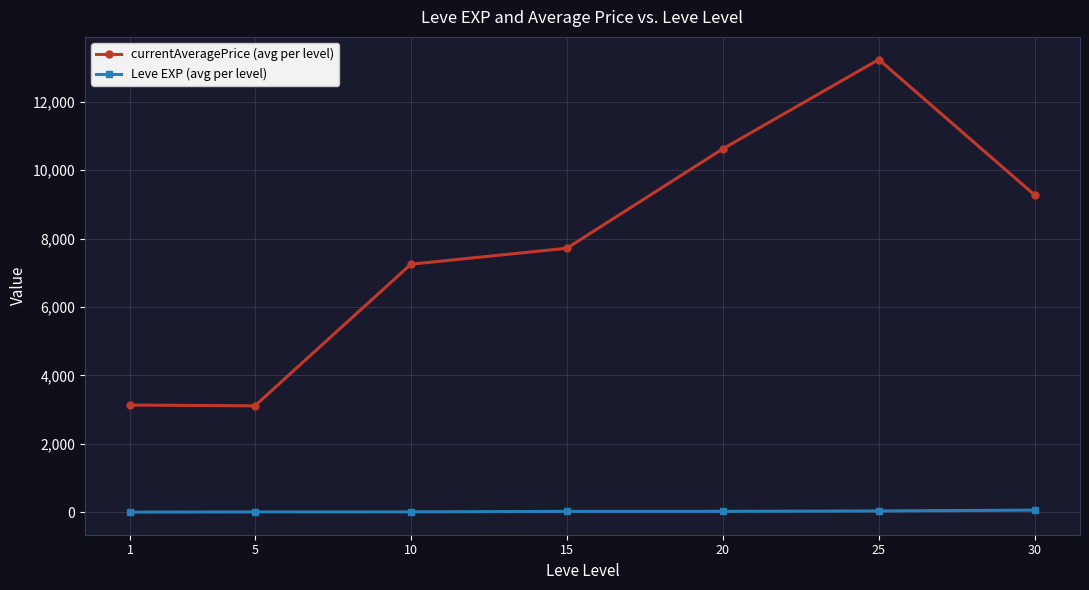

What is the sum of the currentAveragePrice (avg per level) values at 25 and 15?

20952.8